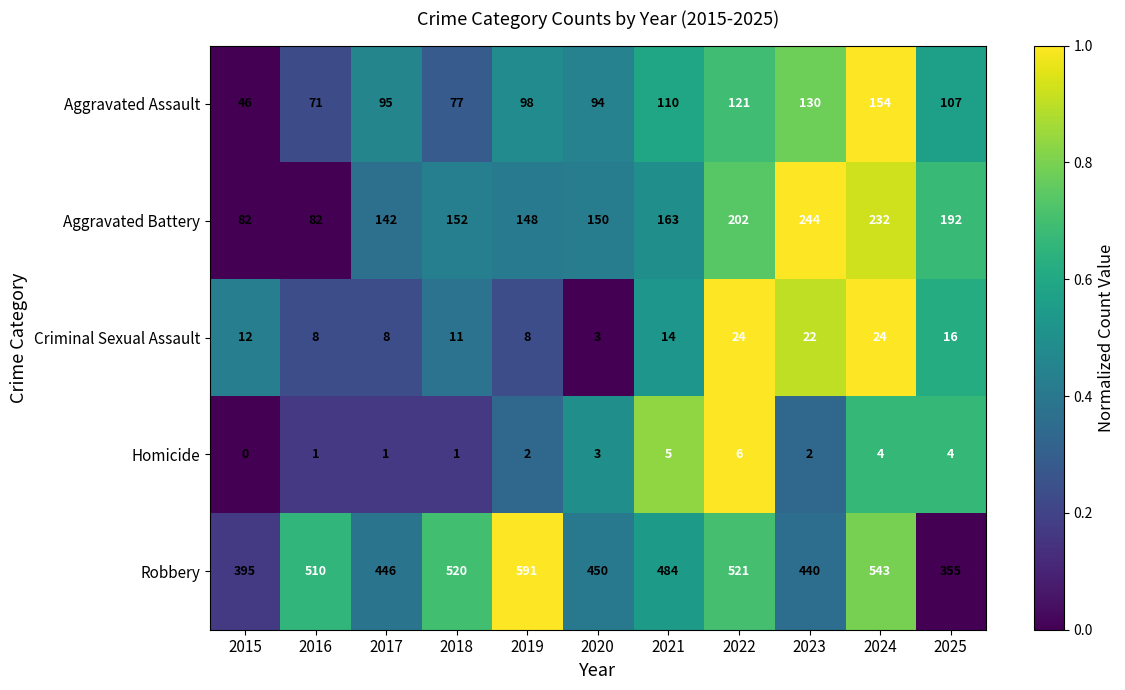

How many values in Homicide are above zero?

10